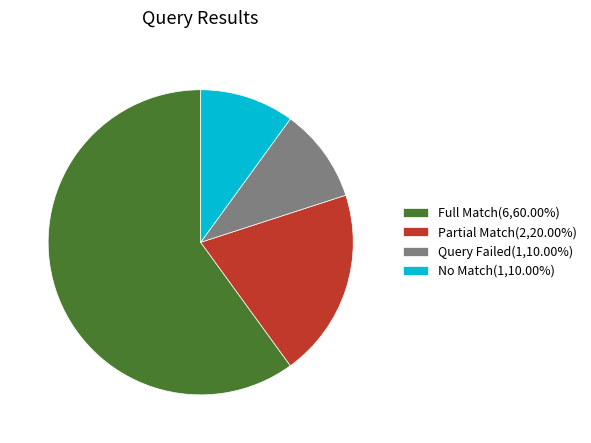

Is the sum of Partial Match(2,20.00%) and Full Match(6,60.00%) greater than half?

Yes